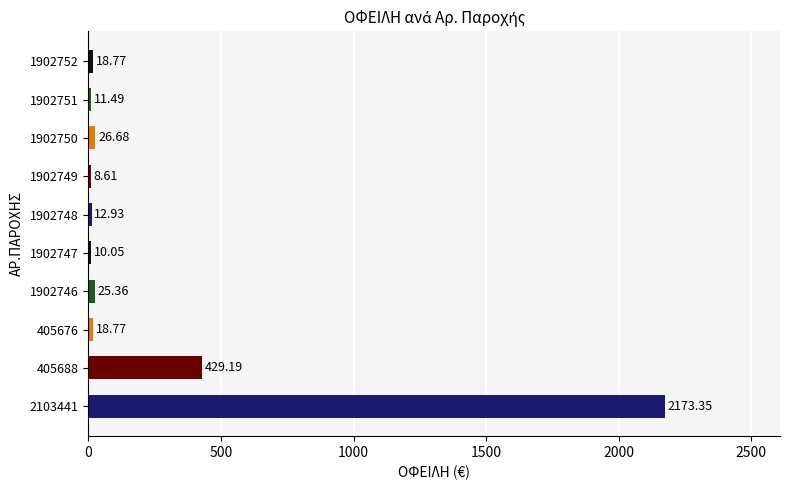

What is the difference between the second highest and second lowest values?

419.1